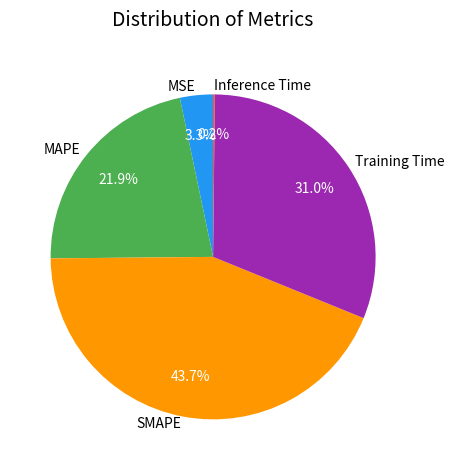

What is the largest slice in the pie chart?

SMAPE